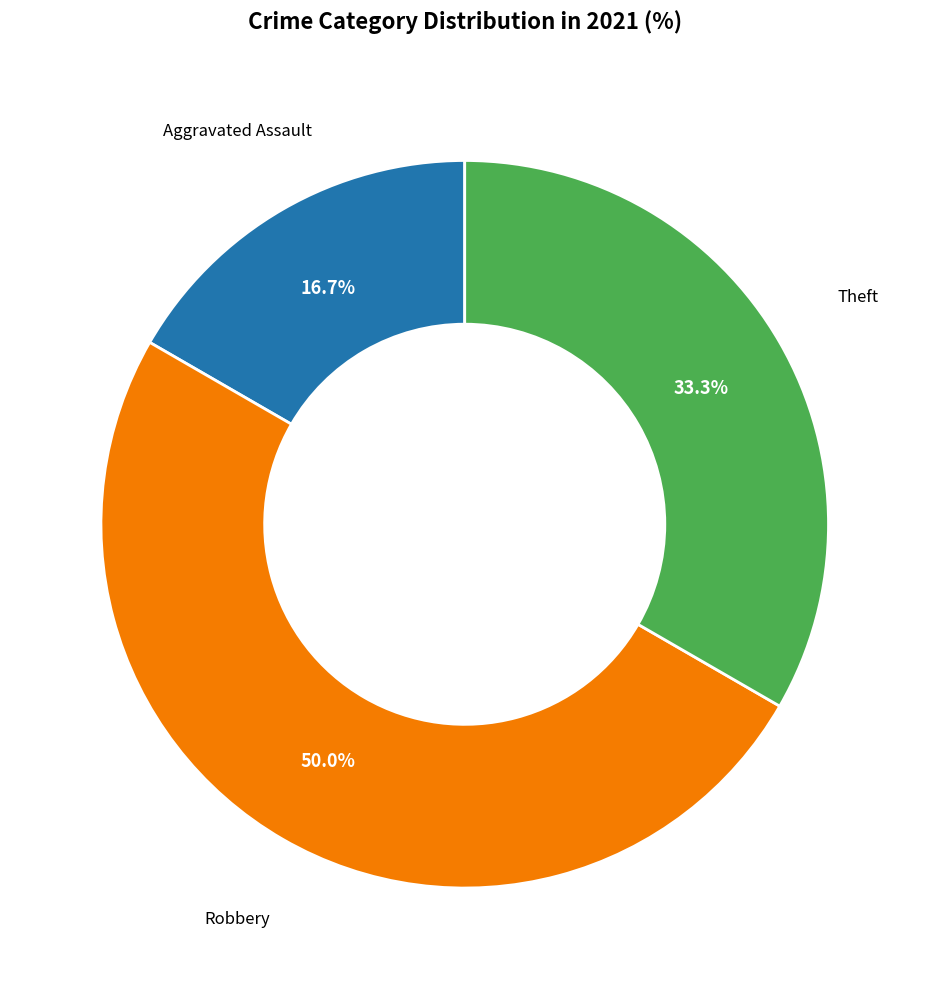

How many segments does this pie chart have?

3